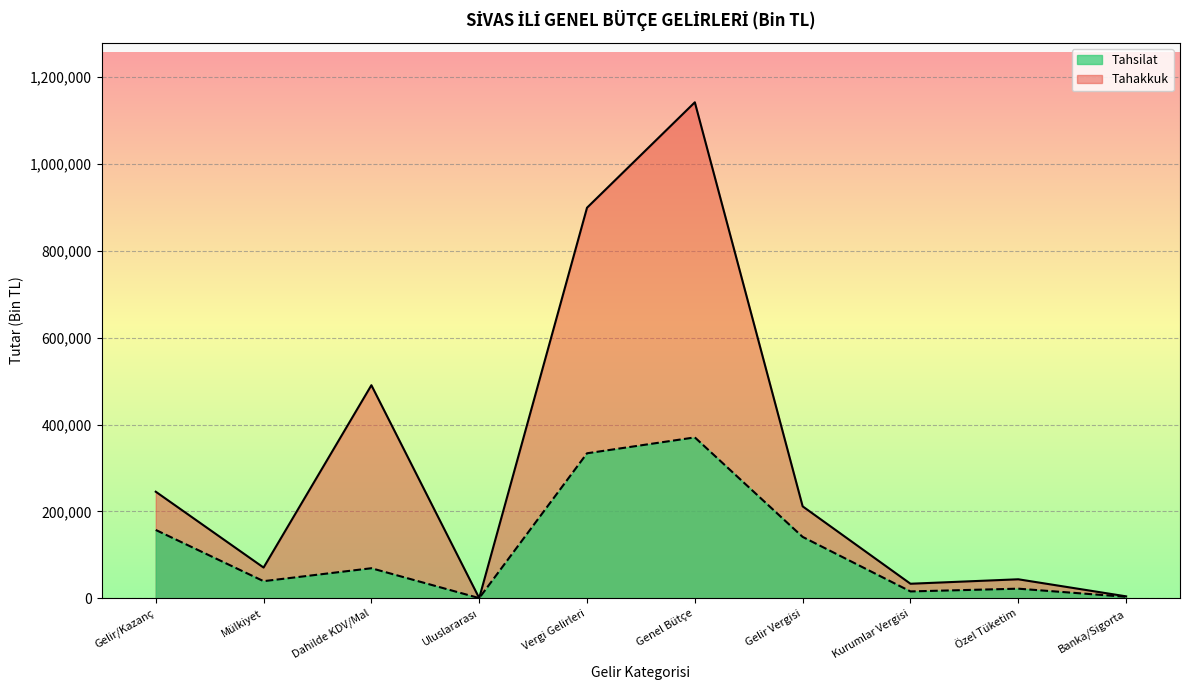

Reading right to left, transcribe all the data shown in this chart.

Tahakkuk: 4695	43954	33685	211823	1141777	899125	650	490643	70965	245508
Tahsilat: 3676	22326	15998	141489	370513	333939	650	69379	39626	157487